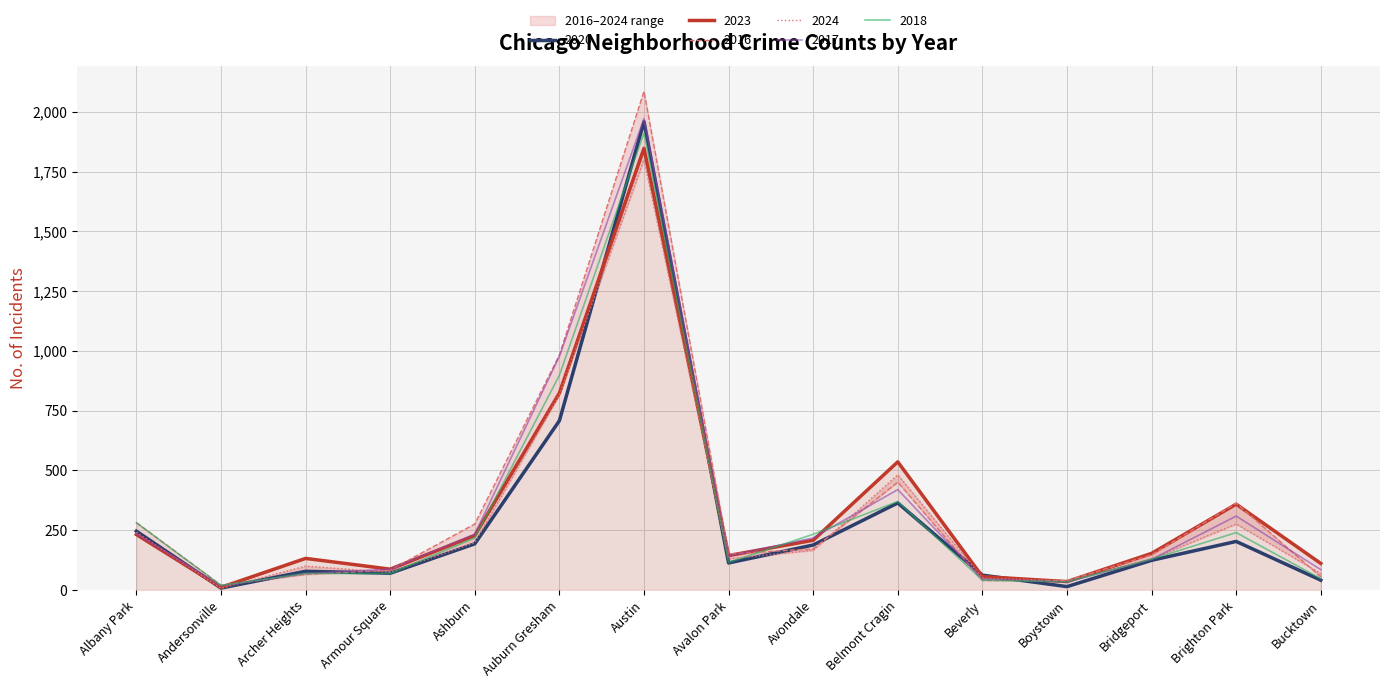

What is the sum of the 2016 values at Auburn Gresham and Bridgeport?

1130